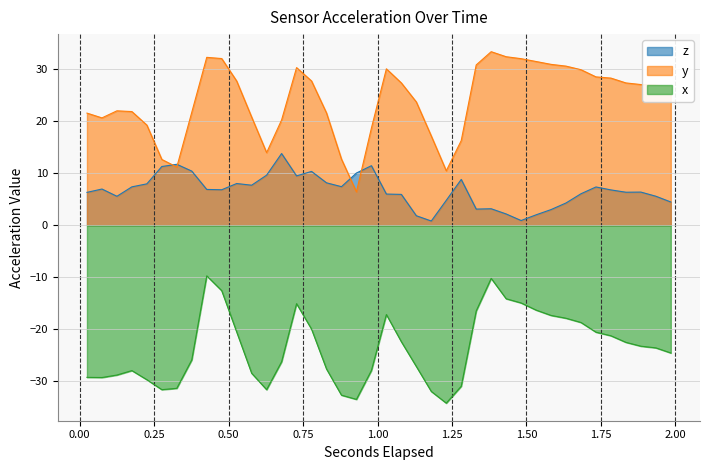

Reading left to right, what are all the values shown in this chart?

z: 6.3	7.0	5.6	7.4	8.0	11.3	11.7	10.4	6.9	6.8	8.0	7.7	9.6	13.8	9.5	10.4	8.2	7.4	10.0	11.5	6.0	5.9	1.8	0.8	4.8	8.8	3.1	3.2	2.2	0.9	2.0	3.0	4.3	6.1	7.4	6.8	6.4	6.4	5.6	4.5
y: 21.6	20.7	22.0	21.9	19.3	12.7	11.2	21.7	32.3	32.1	27.7	20.8	14.0	20.3	30.3	27.8	21.6	12.7	6.4	18.7	30.1	27.4	23.7	17.2	10.5	16.3	30.8	33.4	32.4	32.1	31.5	31.0	30.6	29.9	28.5	28.3	27.4	27.1	27.0	26.6
x: -29.3	-29.3	-28.8	-28.0	-29.7	-31.6	-31.4	-25.9	-9.7	-12.6	-20.5	-28.5	-31.6	-26.3	-15.1	-20.0	-27.7	-32.7	-33.5	-27.9	-17.2	-22.4	-27.2	-32.0	-34.2	-31.0	-16.5	-10.2	-14.1	-15.0	-16.3	-17.4	-17.9	-18.7	-20.6	-21.3	-22.5	-23.3	-23.6	-24.6